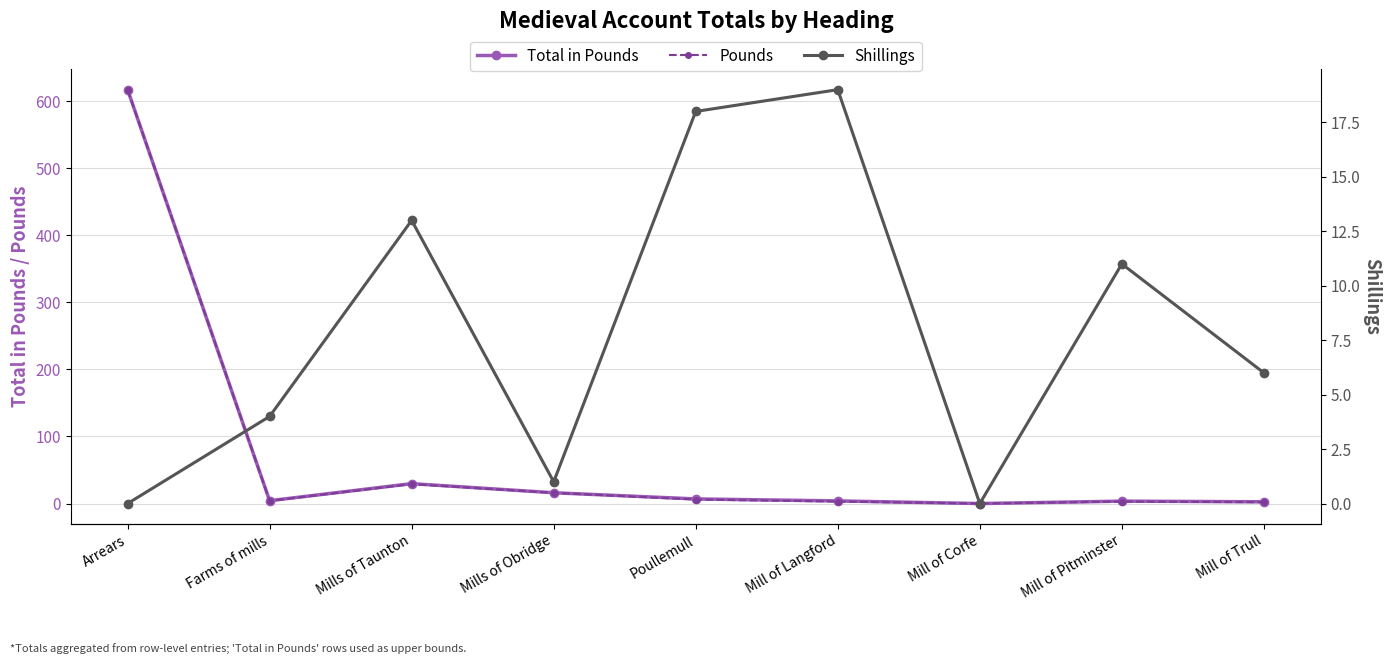

Does the chart display data point markers on the line(s)?

Yes